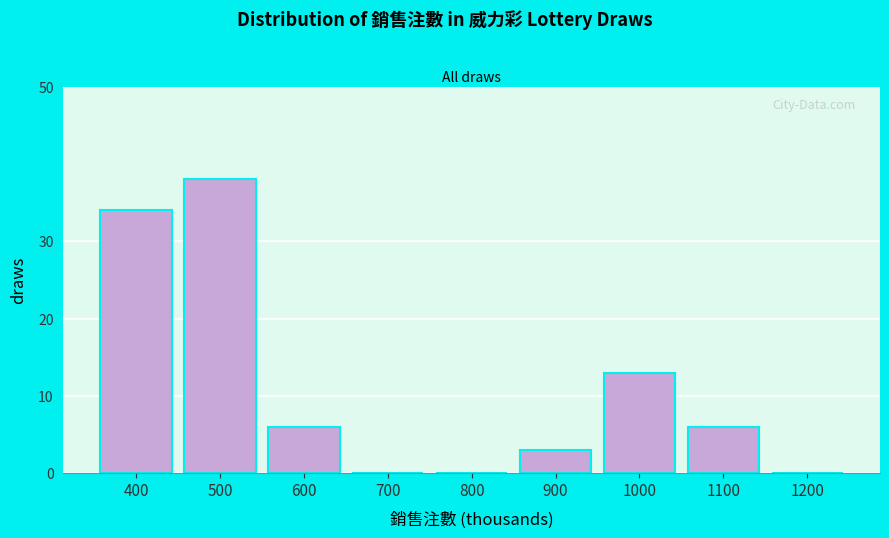

Reading left to right, extract all data points from this chart.

400=34	500=38	600=6	700=0	800=0	900=3	1000=13	1100=6	1200=0